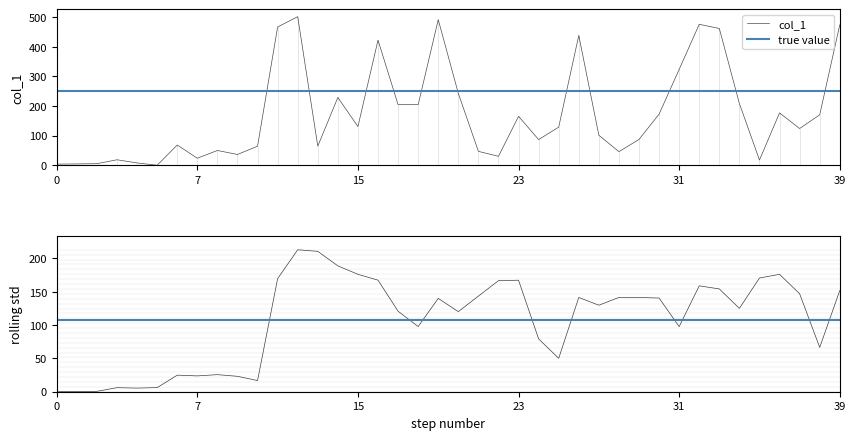

What value does the data have at 2017-10-20 18:03:36?

204.7